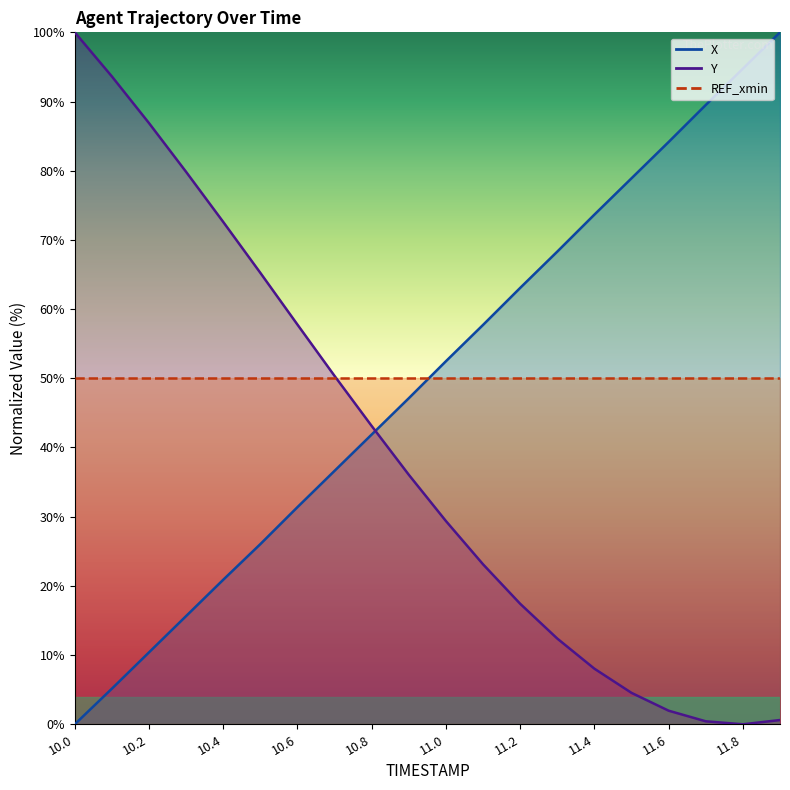

Where does the X series first go above 52?

11.0